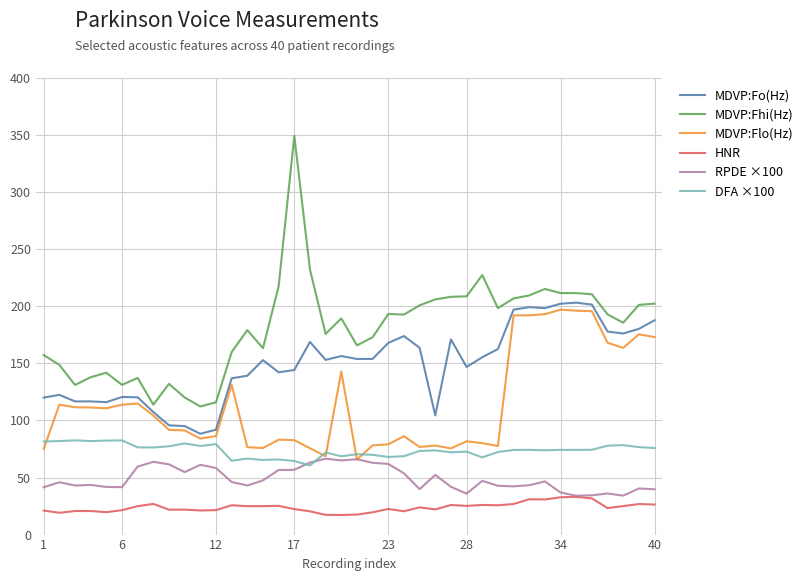

True or false: RPDE ×100 and MDVP:Fhi(Hz) intersect in this chart.

False